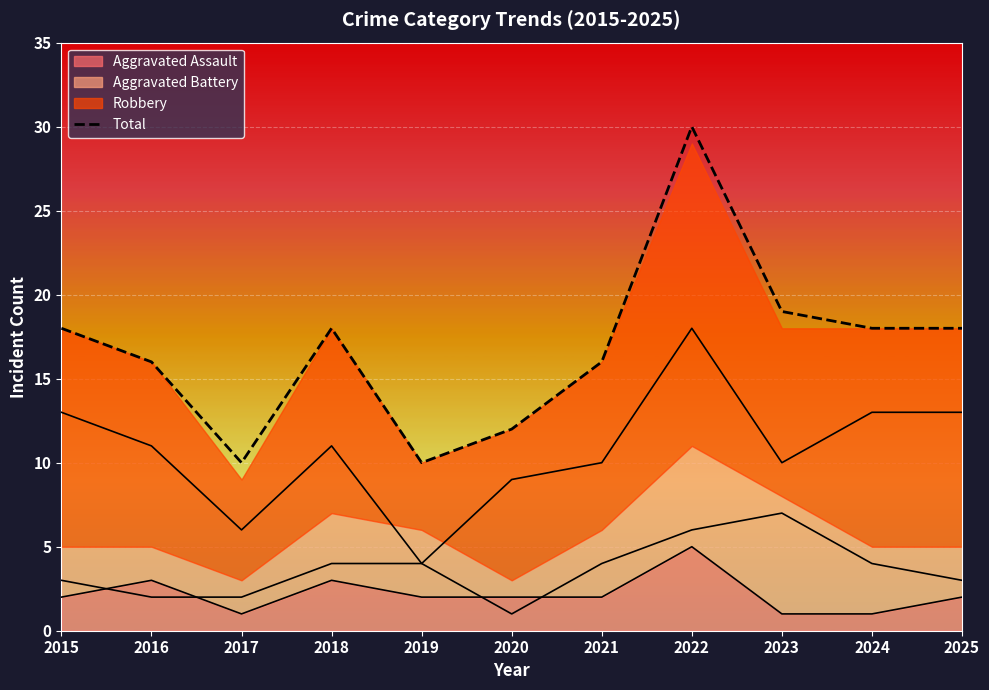

Reading left to right, what are all the values shown in this chart?

18	16	10	18	10	12	16	30	19	18	18